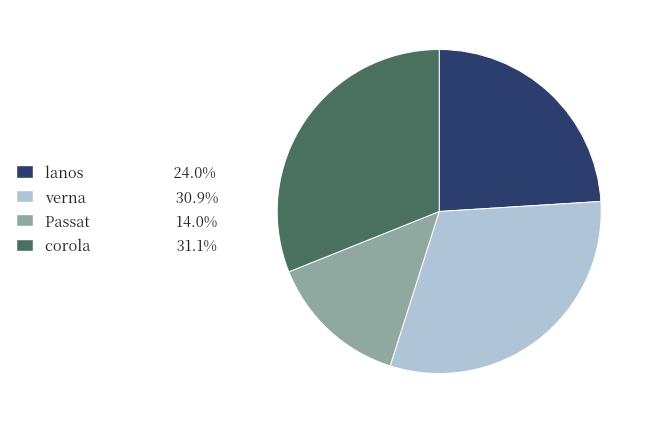

What is the smallest slice in the pie chart?

Passat